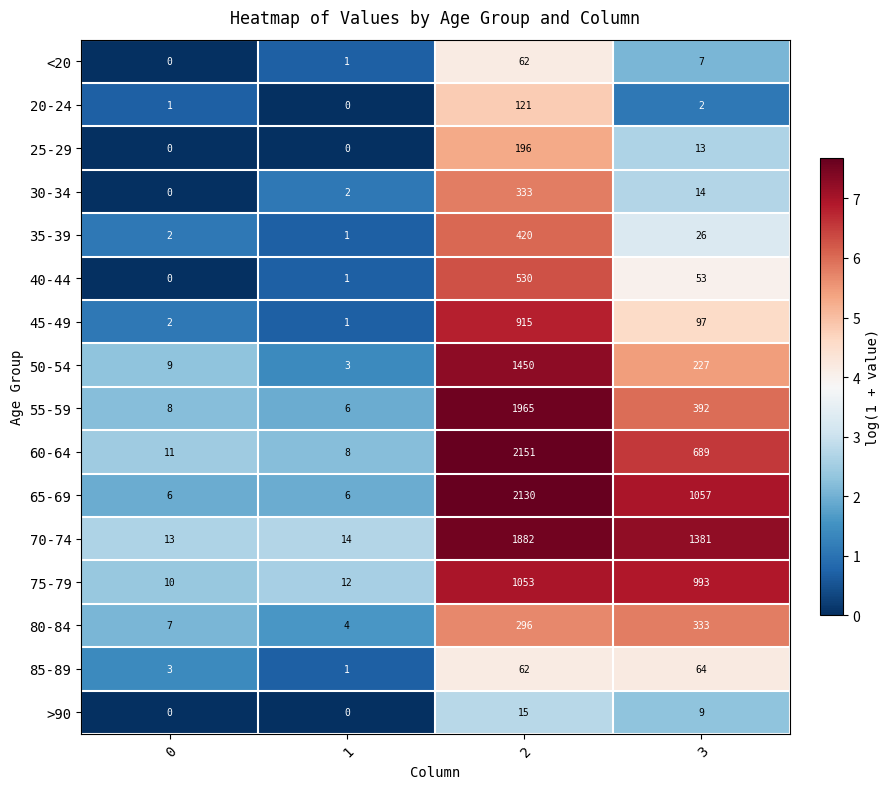

How many distinct data groups are displayed?

16